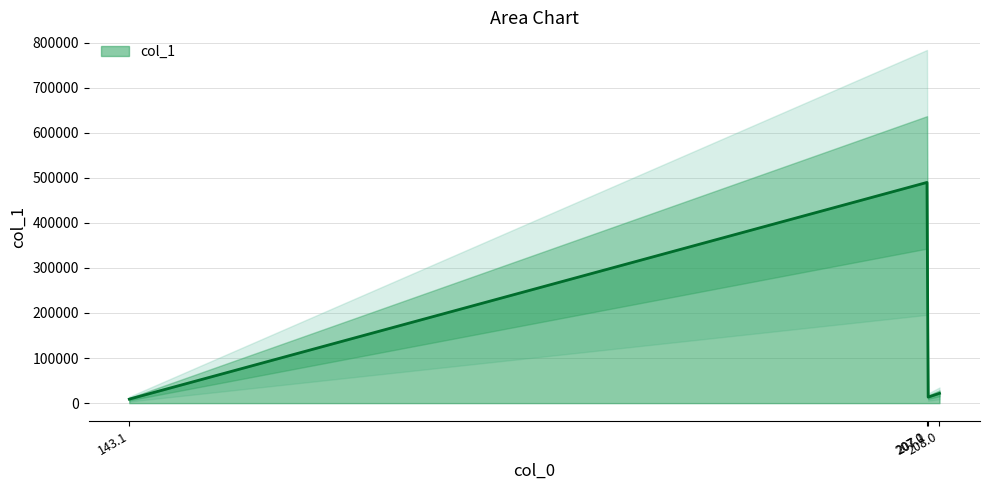

In col_1, how many points are higher than both neighbors (excluding endpoints)?

1